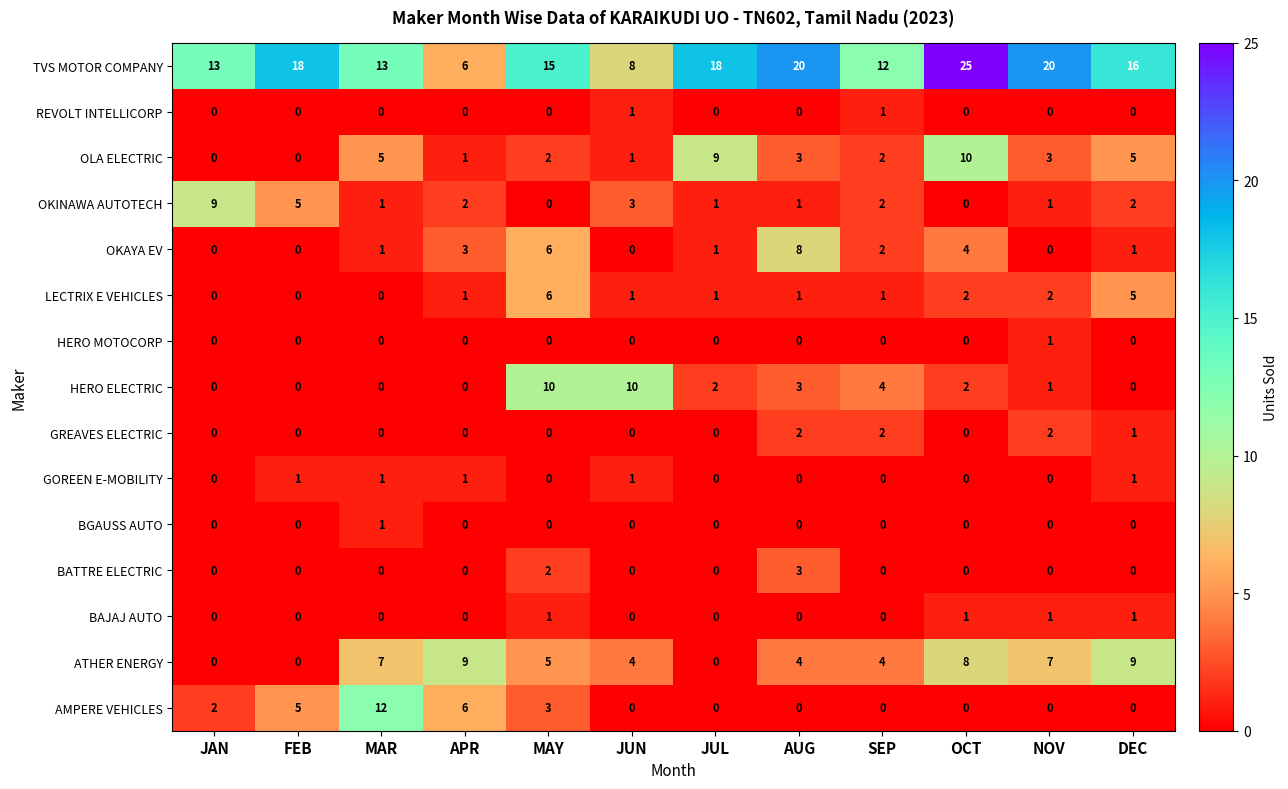

What is the difference between the highest and lowest values at MAR?

13